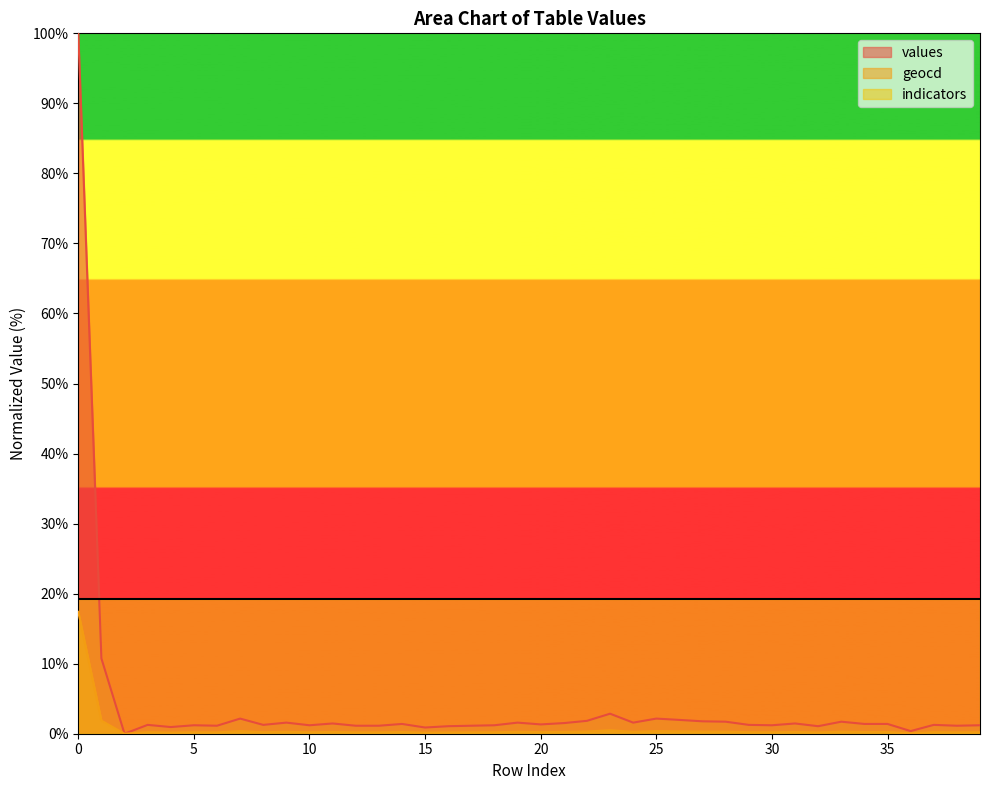

True or false: values and geocd cross at least once.

False